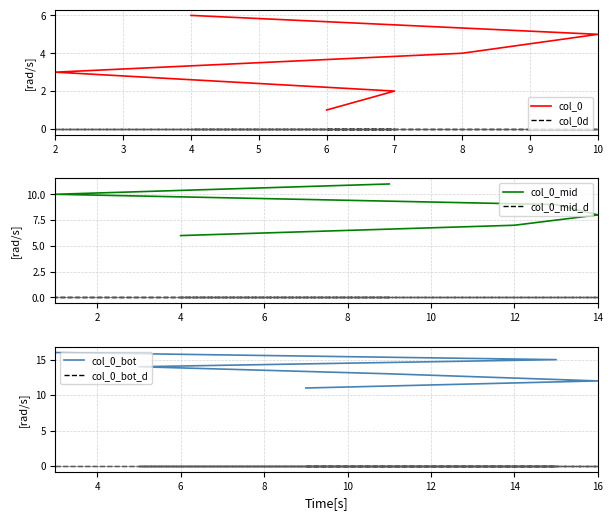

Reading left to right, list all the values displayed in this chart.

col_0: 1	2	3	4	5	6
col_0d: 0	0	0	0	0	0
col_0_mid: 6	7	8	9	10	11
col_0_mid_d: 0	0	0	0	0	0
col_0_bot: 11	12	13	14	15	16
col_0_bot_d: 0	0	0	0	0	0